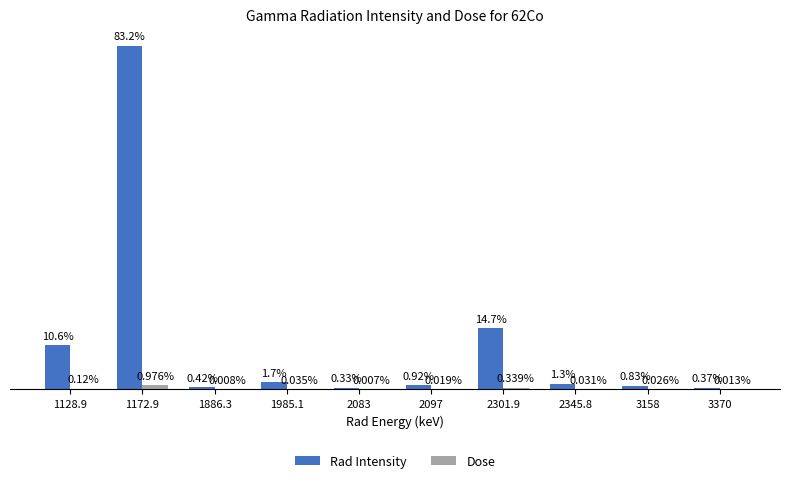

Is the value of Dose at 1886.3 greater than the value of Rad Intensity at 2301.9?

No